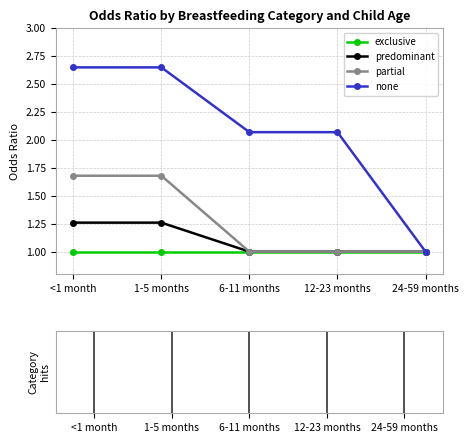

Where does the none series first go above 2?

<1 month